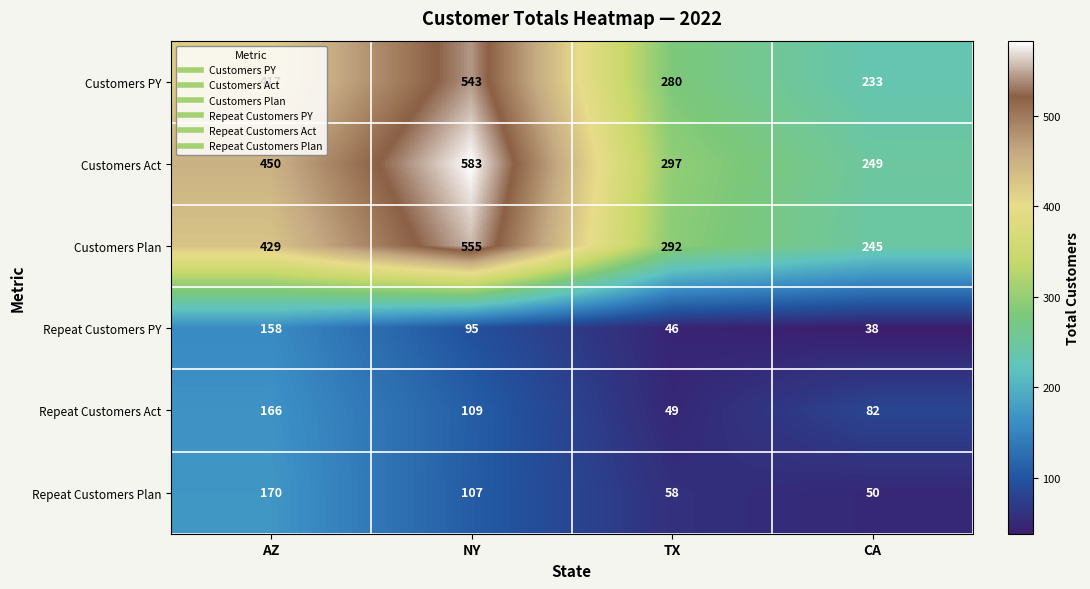

What is the difference between the maximum and minimum values in the Customers PY series?

310